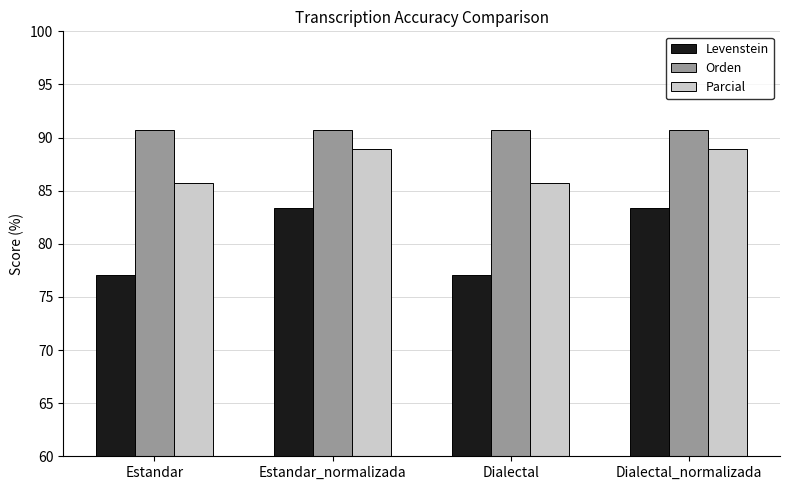

True or false: Parcial has a value of 41.4 at Dialectal_normalizada.

False